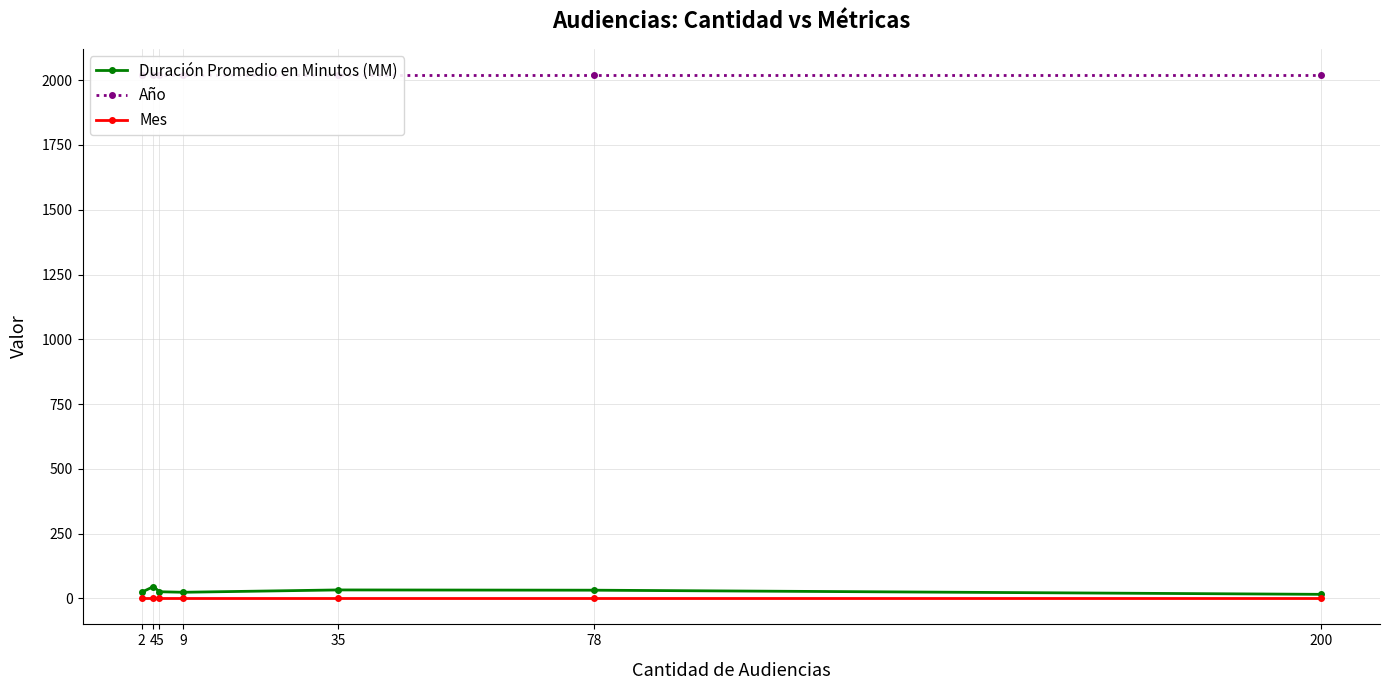

At which category is the sum across all series the highest?

4